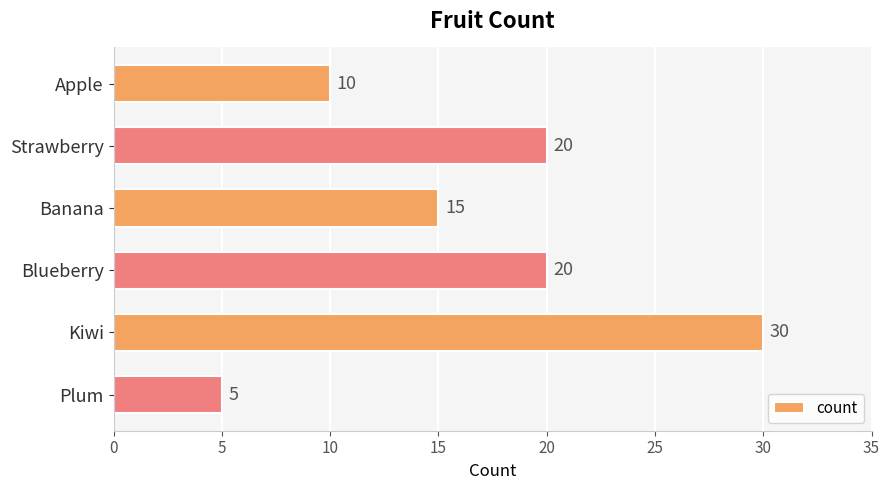

Count the values in the range 10 to 20.

4